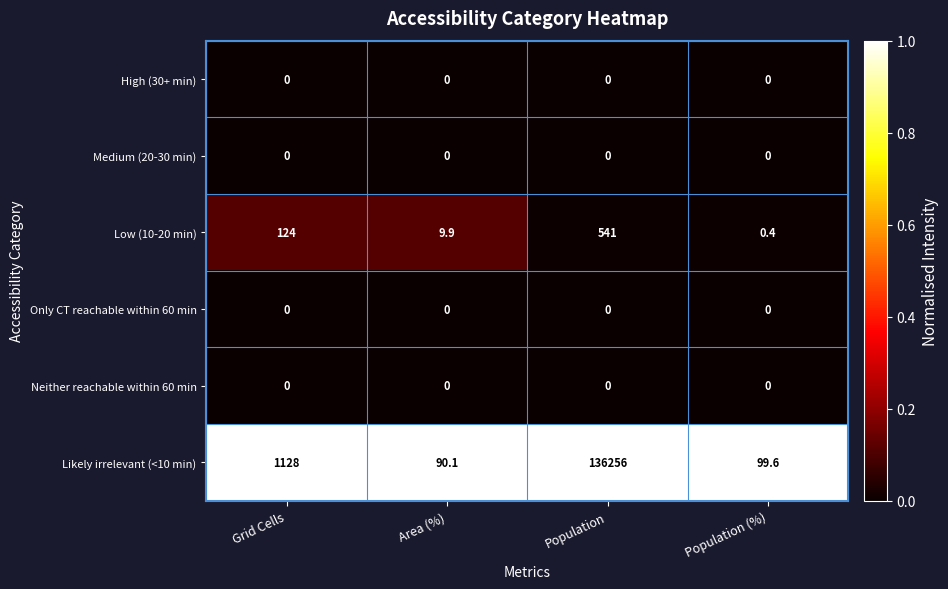

Which series changed the most between Grid Cells and Area (%)?

Likely irrelevant (<10 min)